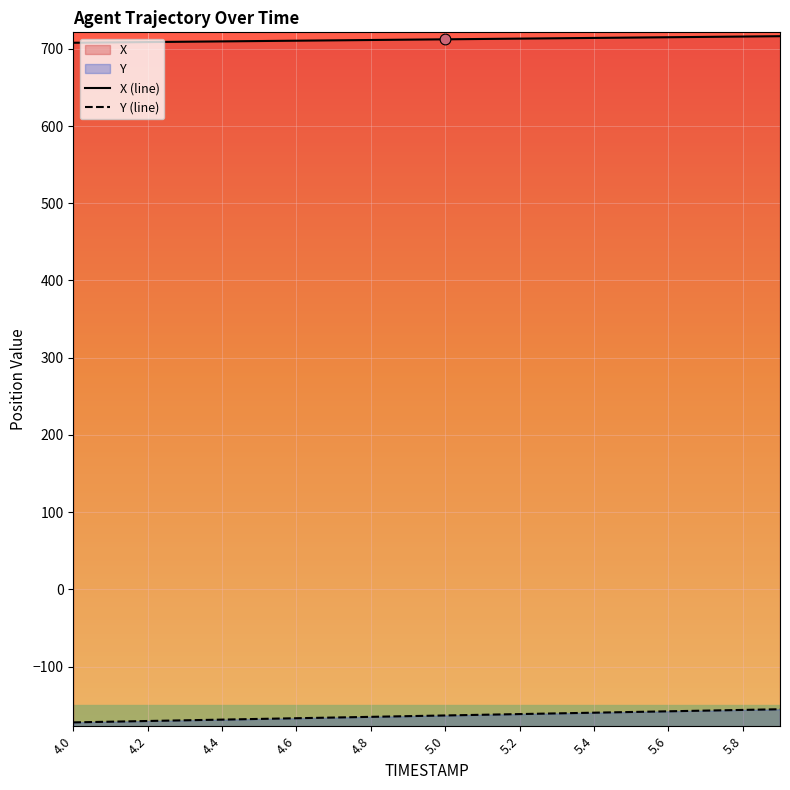

What is the total value across all series at 5.0?

542.2